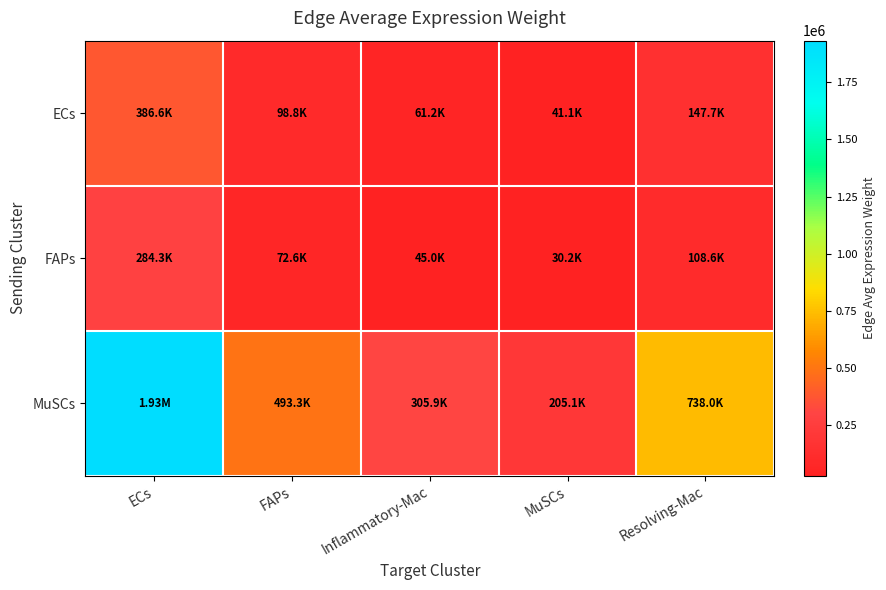

What is the smallest value displayed?

30191.2